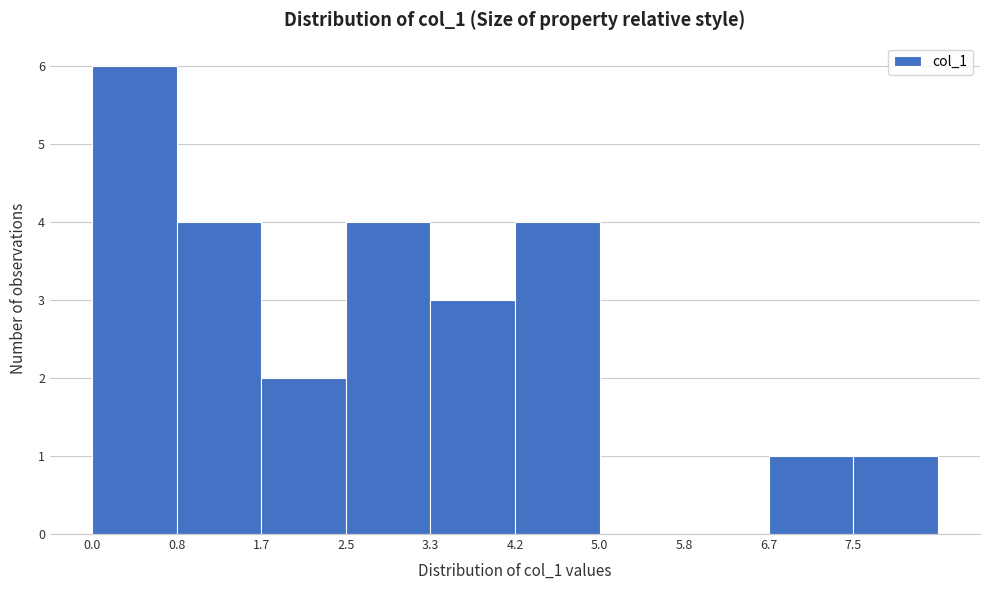

Reading left to right, transcribe this chart: for each bar, give the range it covers on the x-axis and its height. Neither the bar edges nor the heights are printed on the chart, so give them approximately, as read against the axes.

0.0 to 0.8: 6
0.8 to 1.7: 4
1.7 to 2.5: 2
2.5 to 3.3: 4
3.3 to 4.2: 3
4.2 to 5.0: 4
5.0 to 5.8: 0
5.8 to 6.7: 0
6.7 to 7.5: 1
7.5 to 8.4: 1